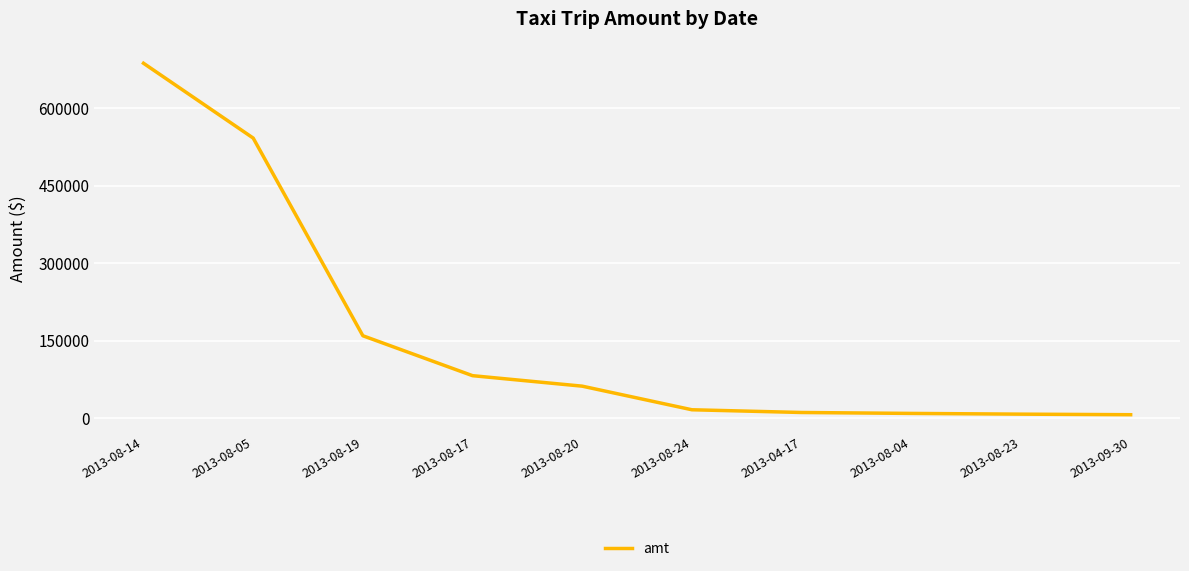

True or false: the data shows 27165.0 at 2013-08-20.

False